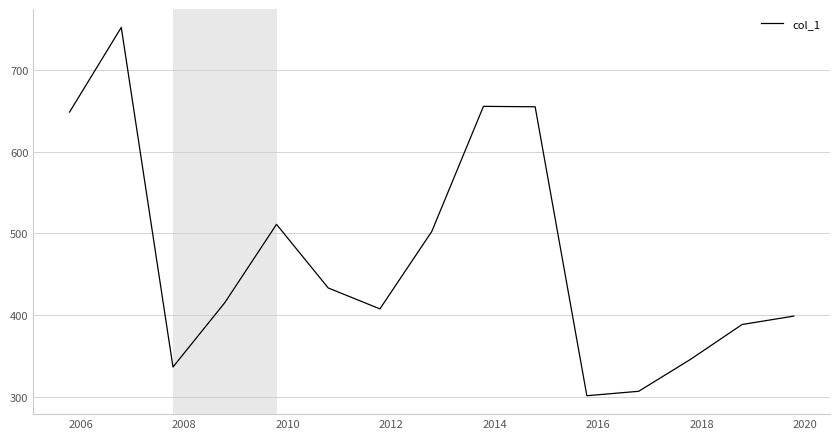

What is the maximum value shown in the chart?

752.0